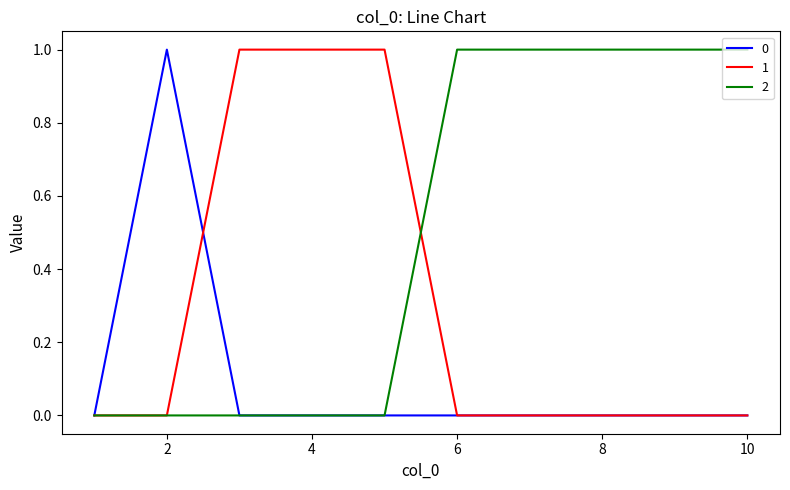

List the series in order of their overall mean, lowest first.

0, 1, 2